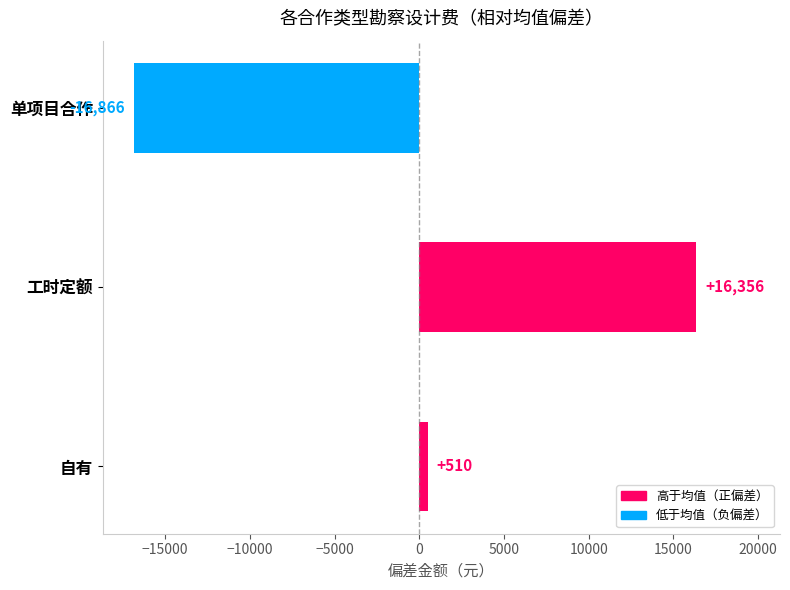

List the labels in order of value, smallest first.

单项目合作, 自有, 工时定额